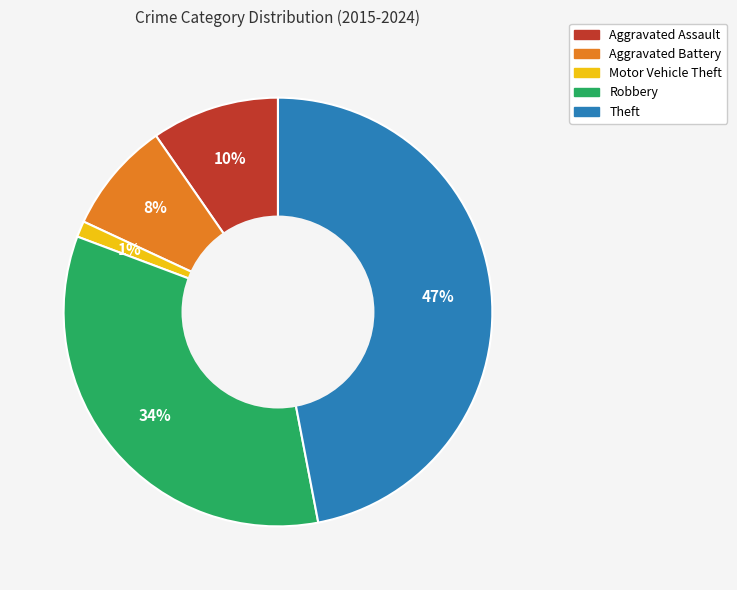

Rank the categories by value from lowest to highest.

Motor Vehicle Theft, Aggravated Battery, Aggravated Assault, Robbery, Theft